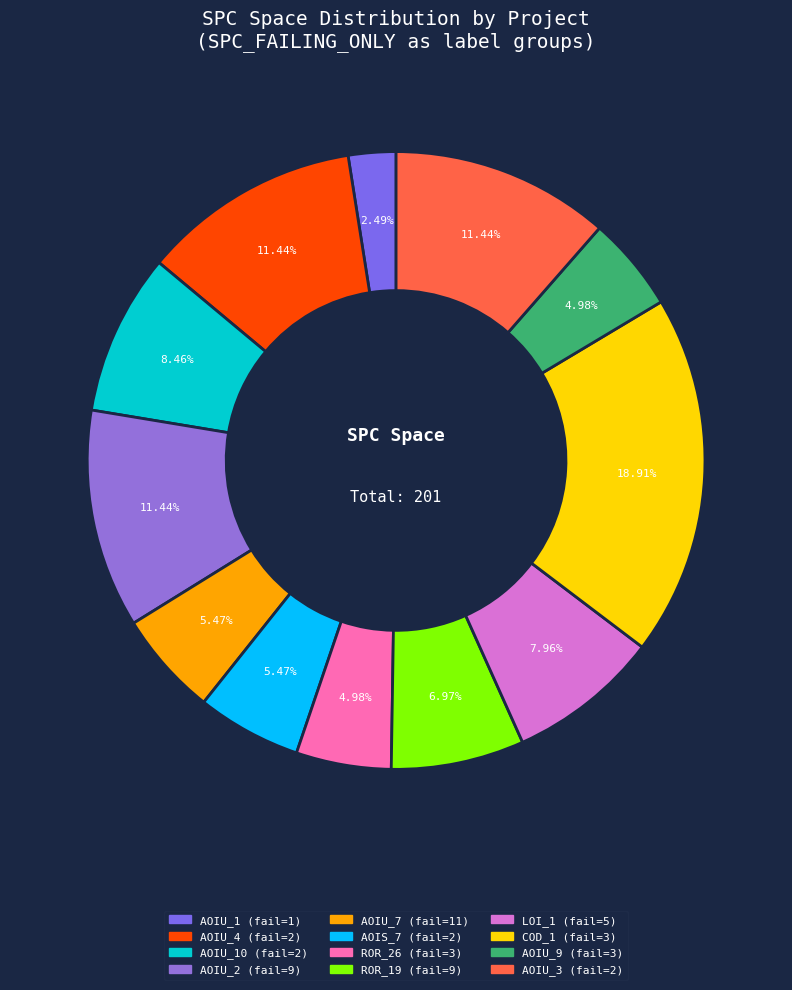

What is the largest slice in the pie chart?

DailyLimit.Account.COD_1